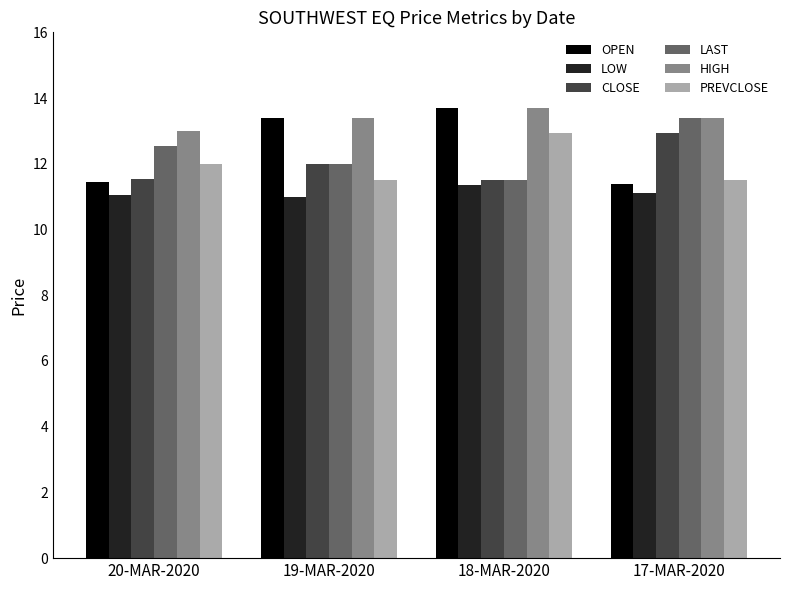

What is the maximum value shown in the chart?

13.7